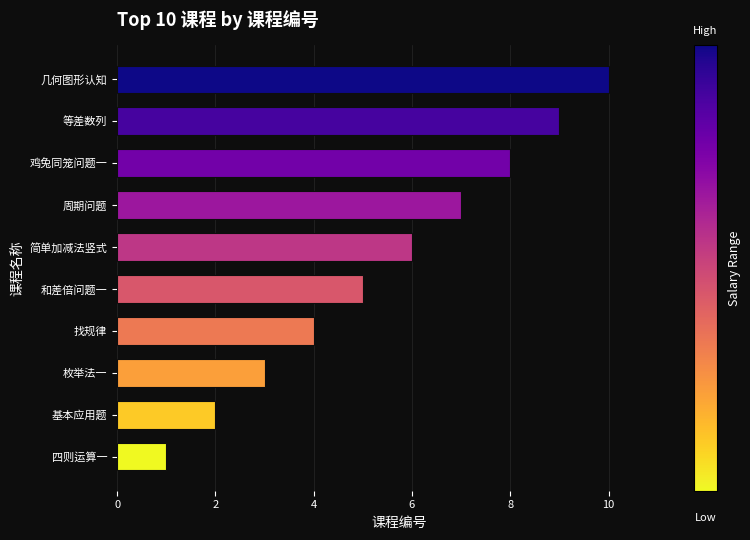

At which label is the value closest to 5?

和差倍问题一